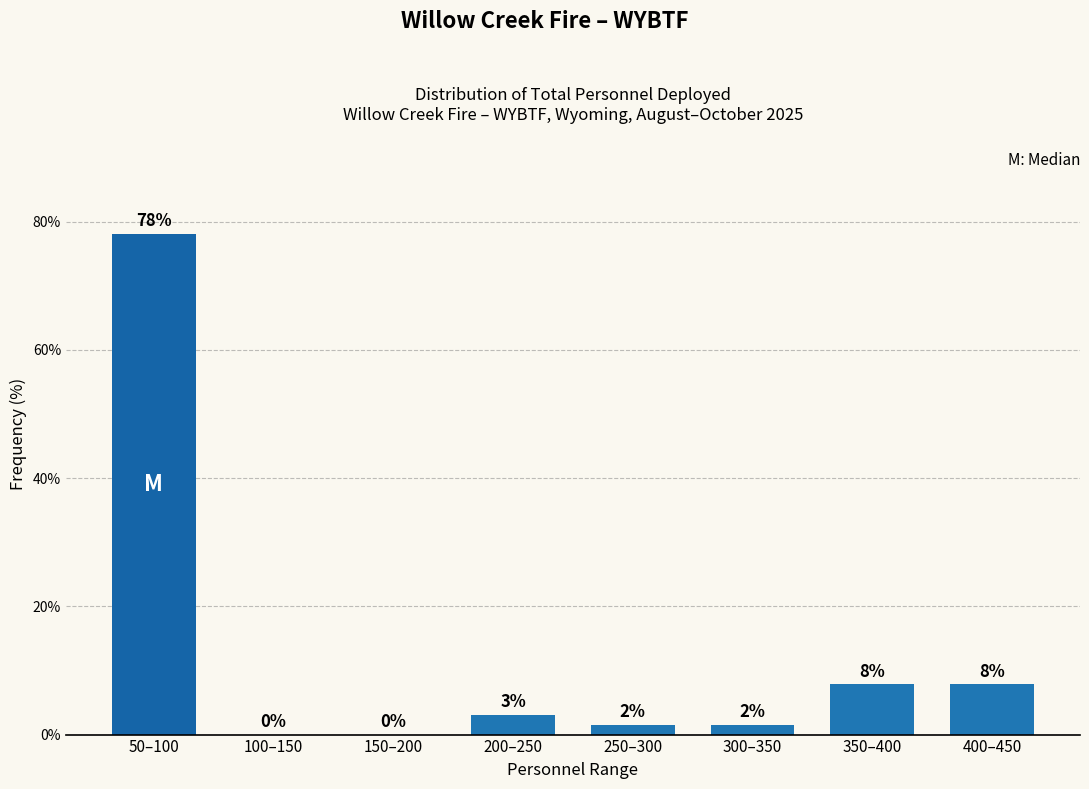

Are the bars horizontal?

No